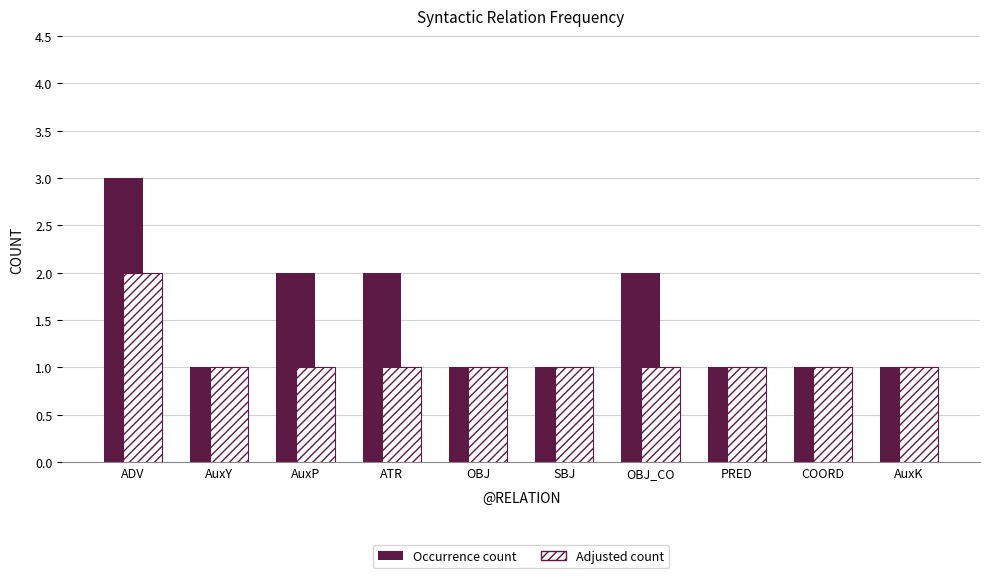

How many distinct data groups are displayed?

2